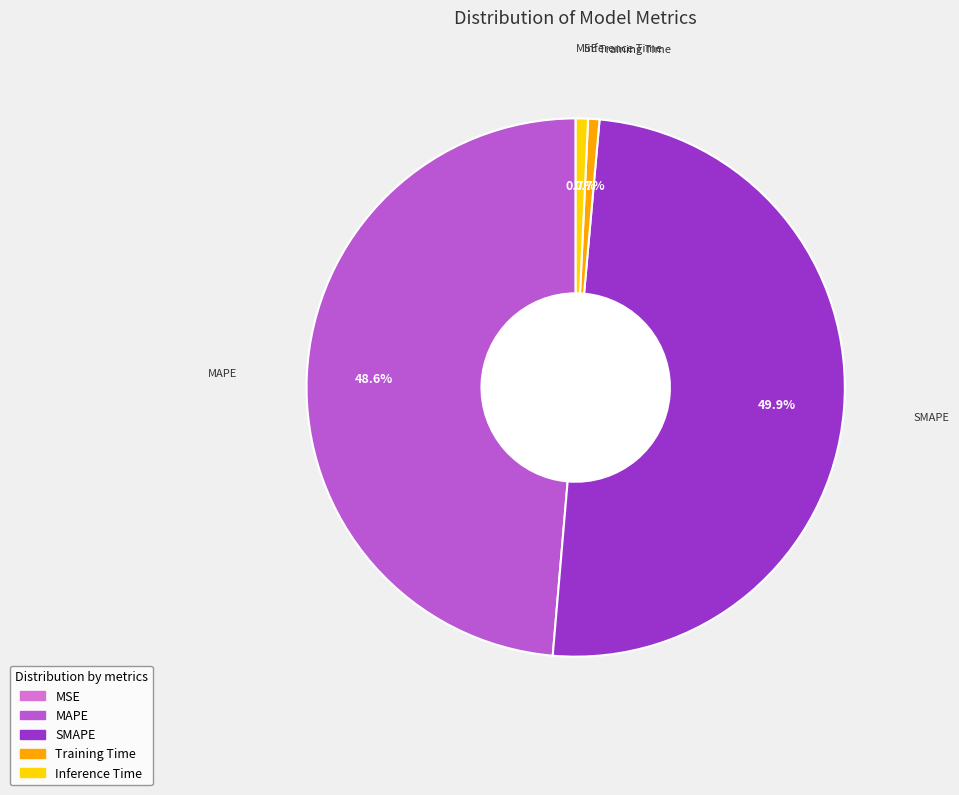

What is the largest slice in the pie chart?

SMAPE